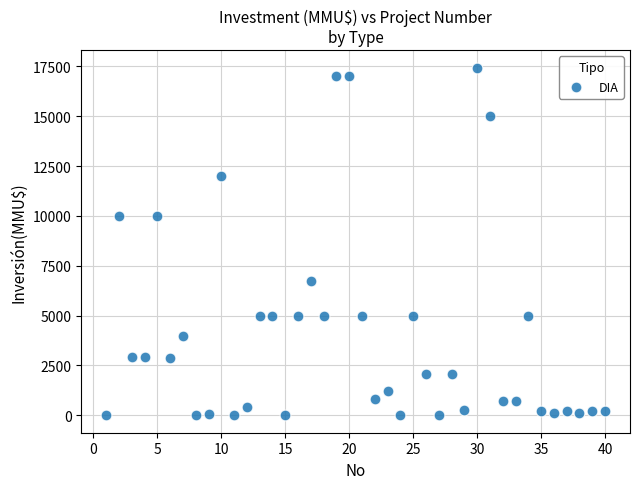

What is the range of X values (max minus min)?

39